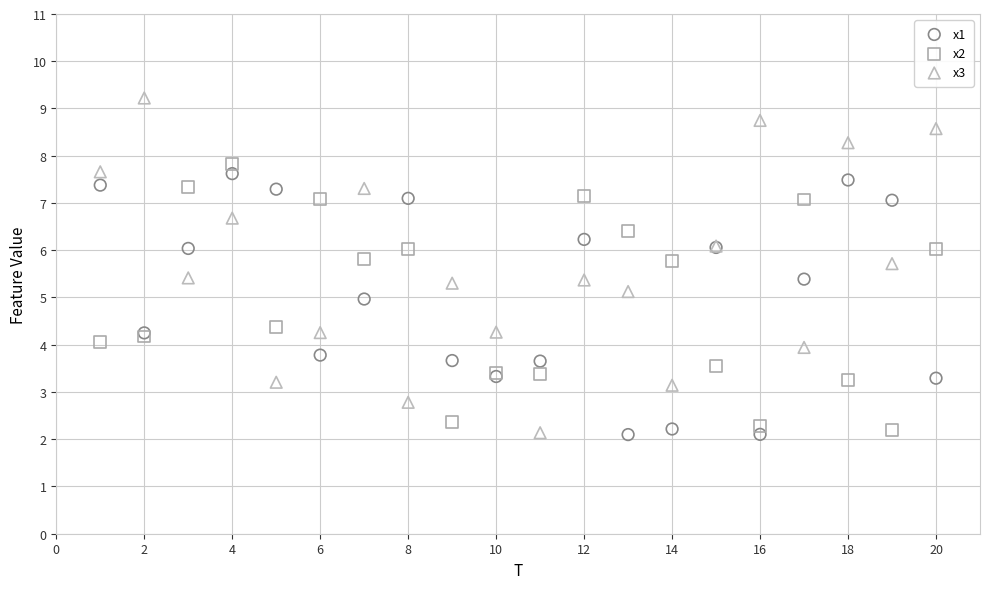

Which series has the largest Y range (max minus min)?

x3